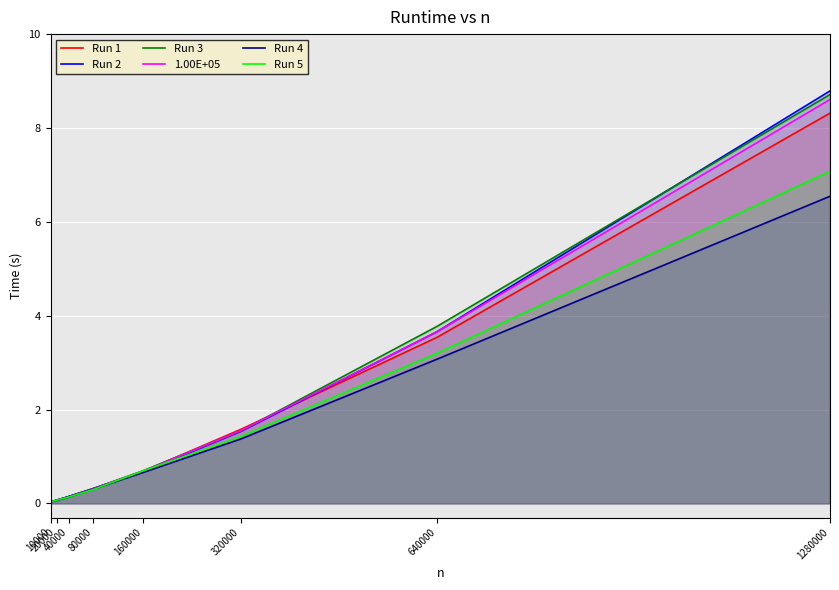

At which category is the sum across all series the highest?

1280000